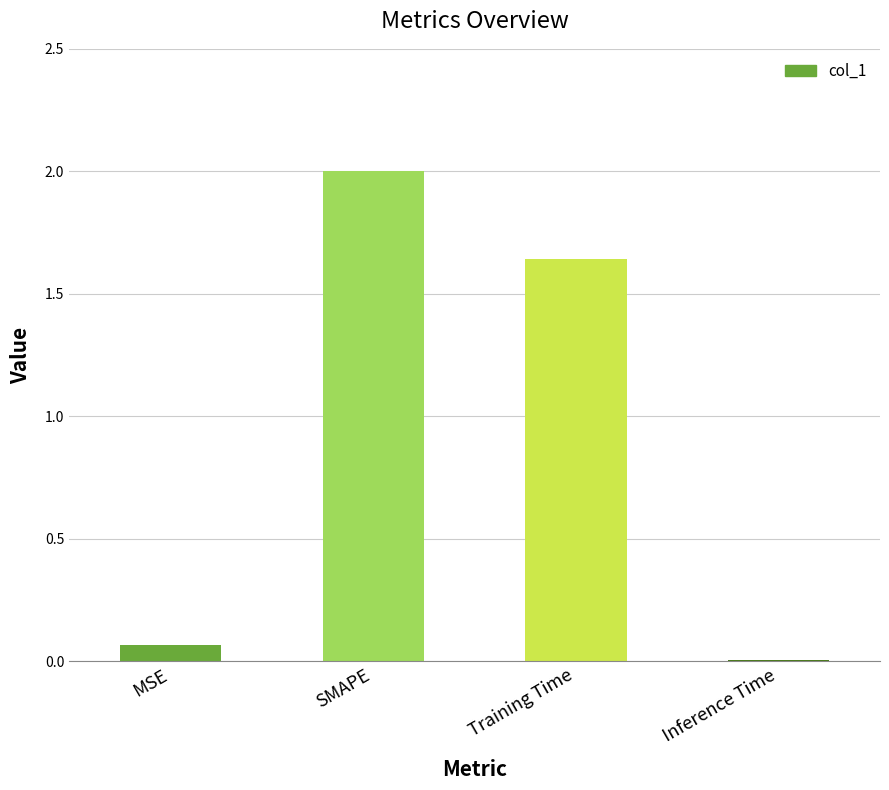

What is the sum of all values?

3.7